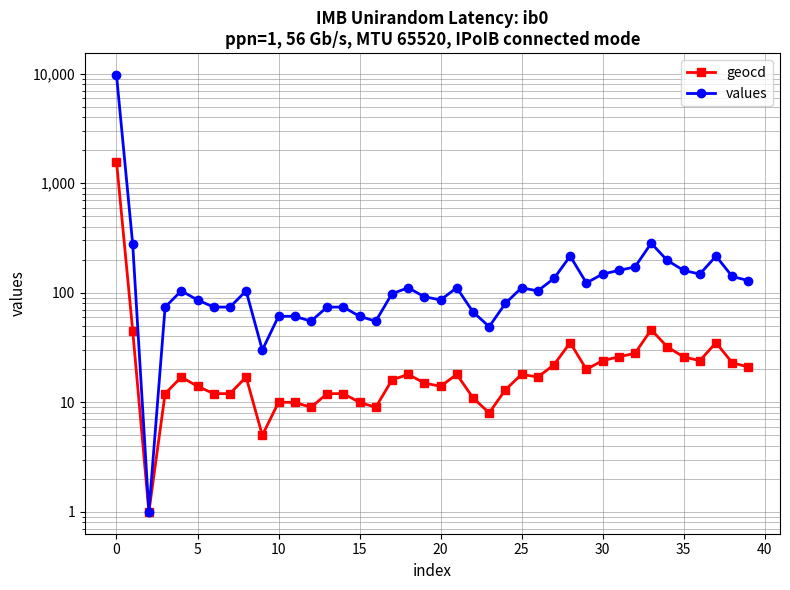

What is the total value across all series at 27?

157